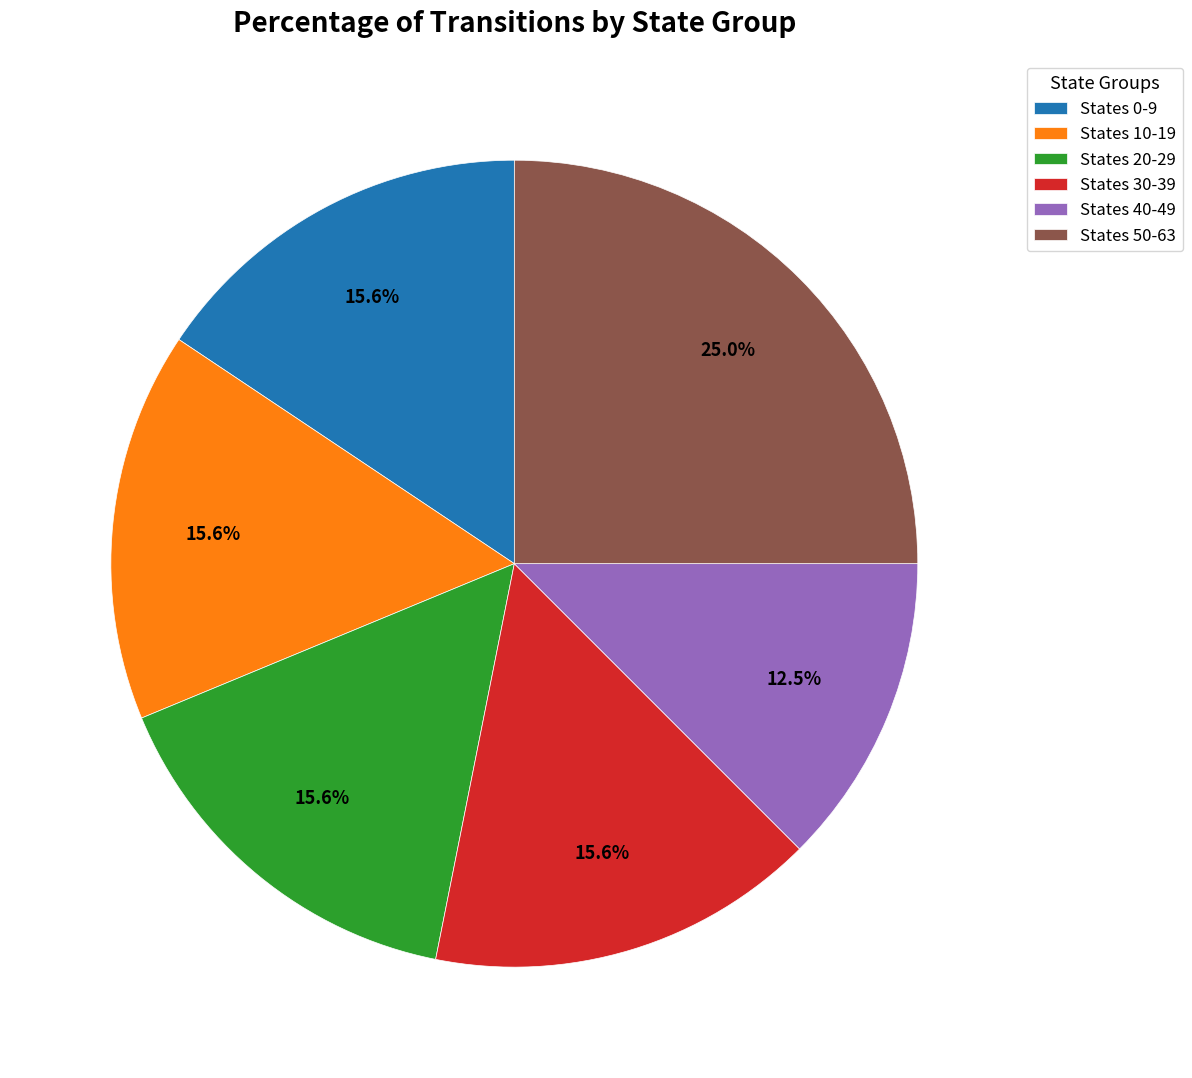

Which slice is the smallest?

States 40-49